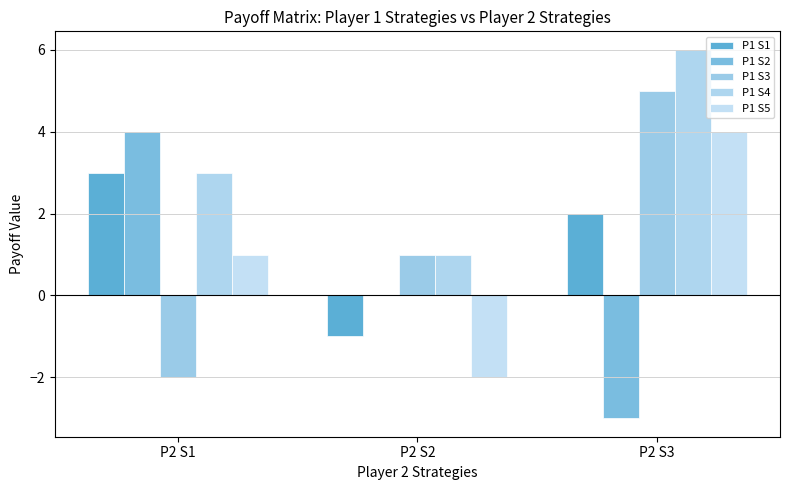

Which series changed the most between P2 S1 and P2 S2?

P1 S1